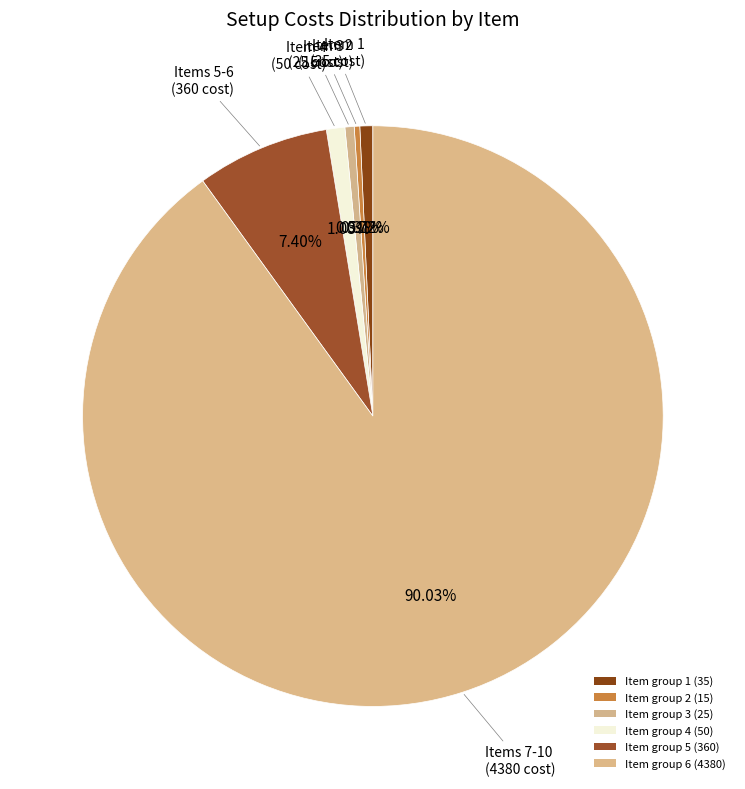

How many segments does this pie chart have?

6